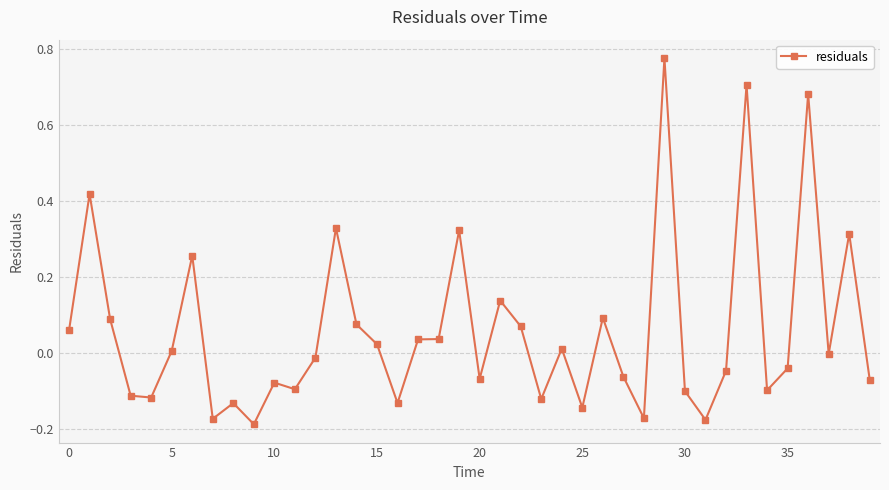

Does the chart display data point markers on the line(s)?

Yes